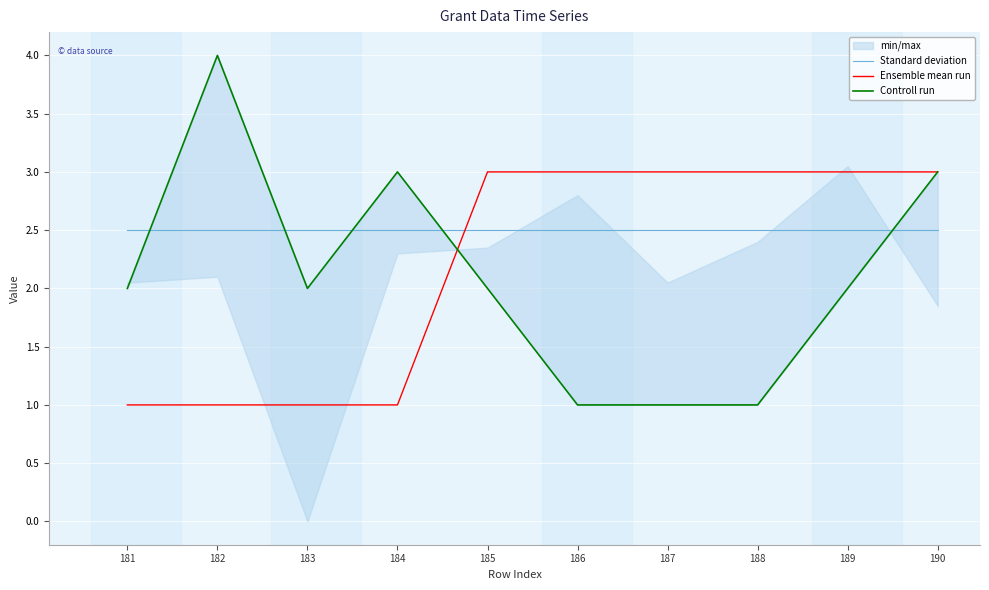

Which series changed the most between 189 and 190?

Controll run